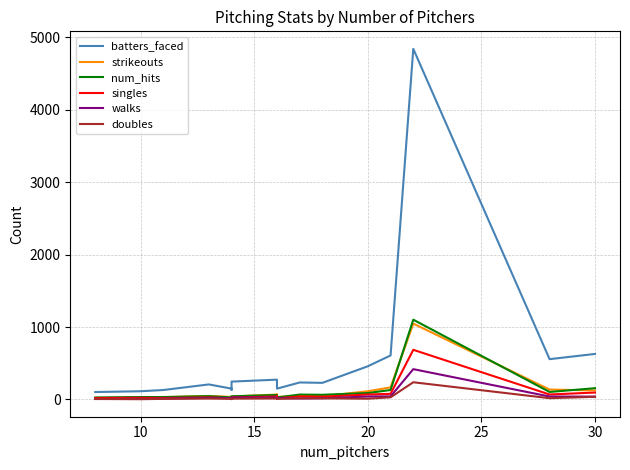

True or false: singles has more than 1 points higher than both neighbors.

True